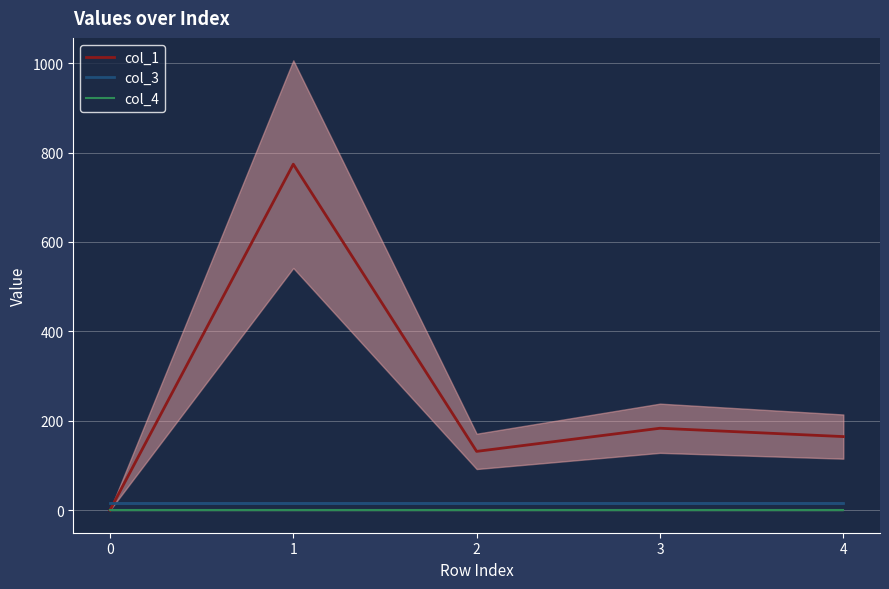

What is the sum of the col_1 values at 2 and 4?

296.4